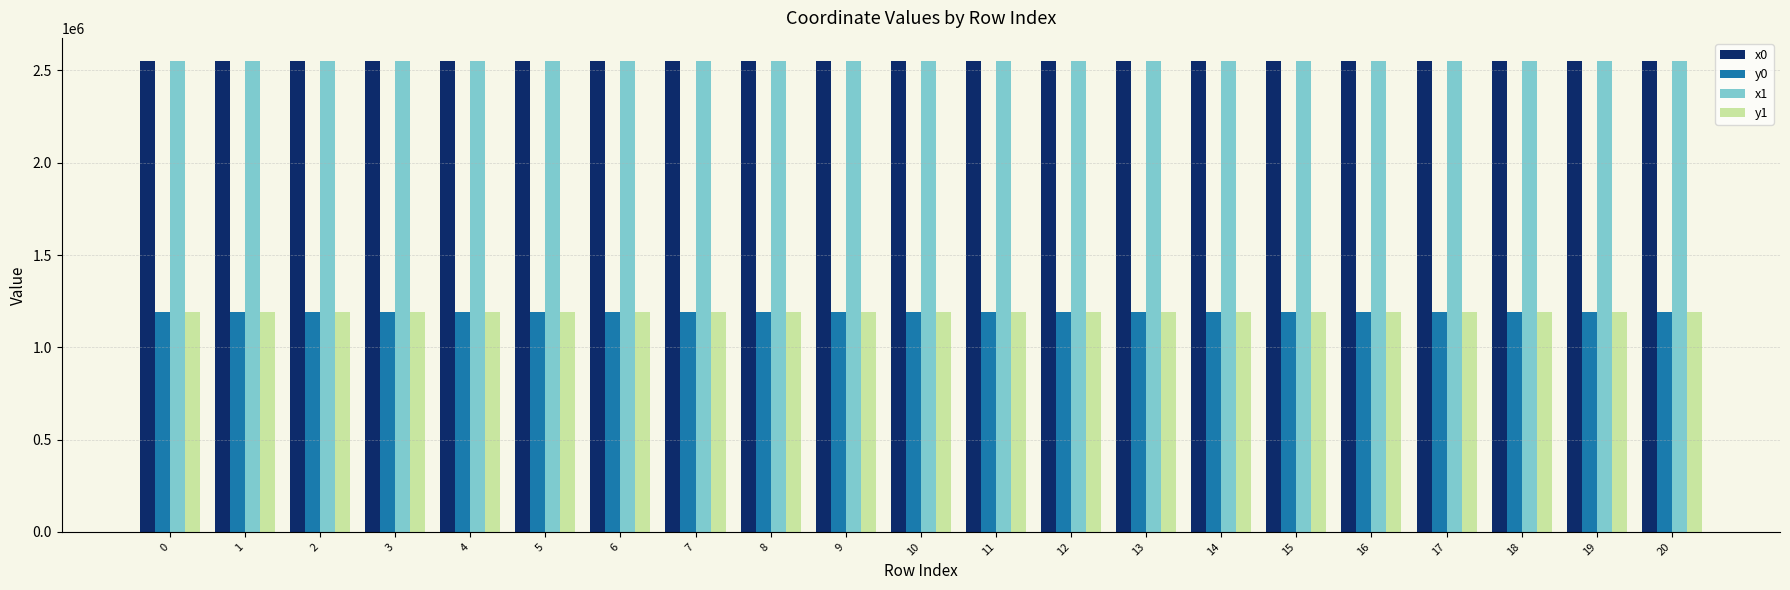

What is the difference between the x1 values at 14 and 6?

51.1